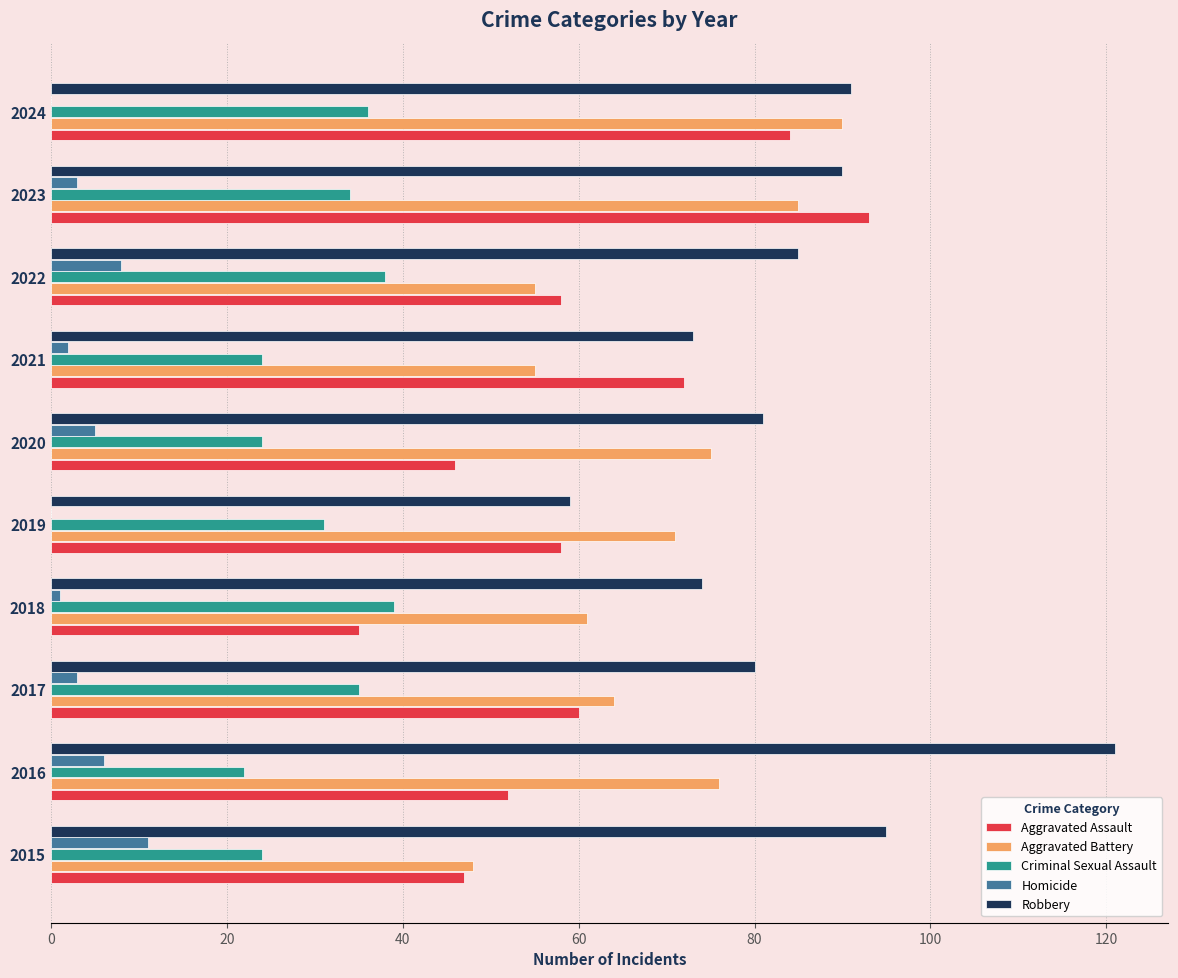

What is the sum of all Criminal Sexual Assault values?

307